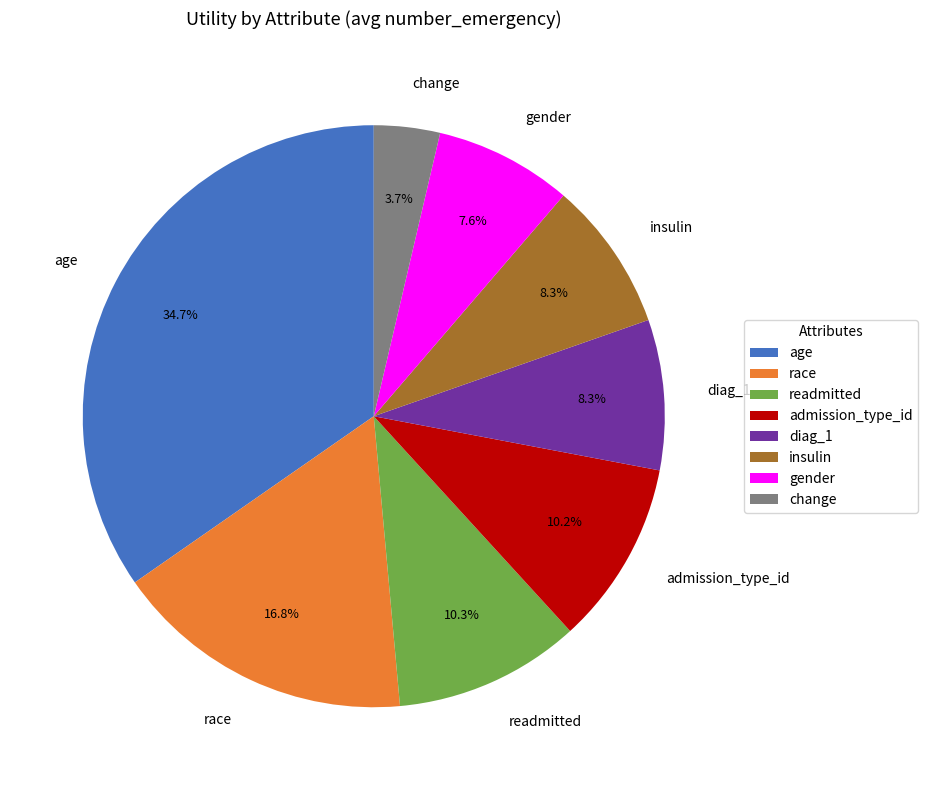

What percentage is the gender slice, to the nearest percent?

8%